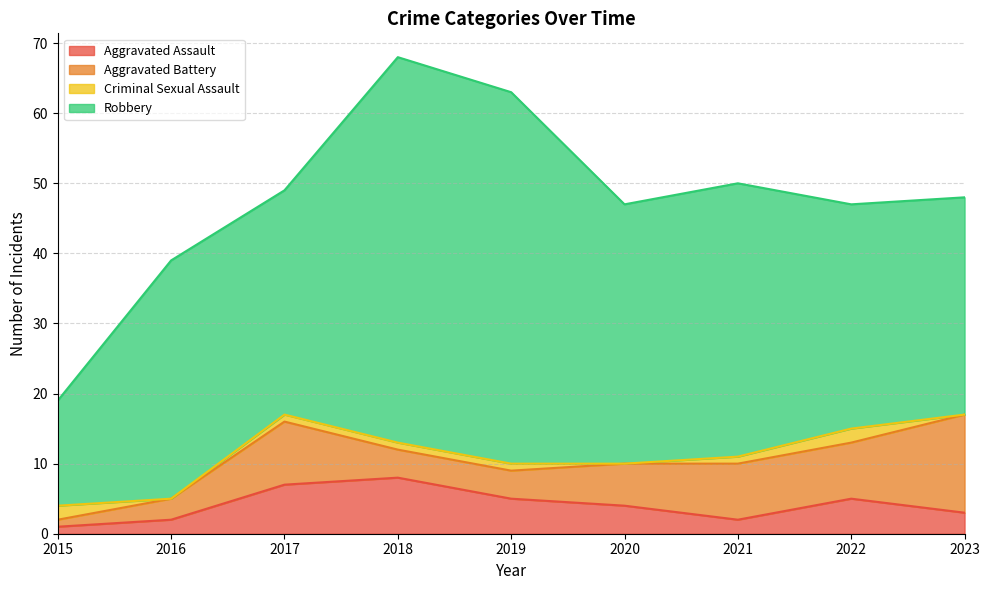

How many lines are shown in the chart?

4